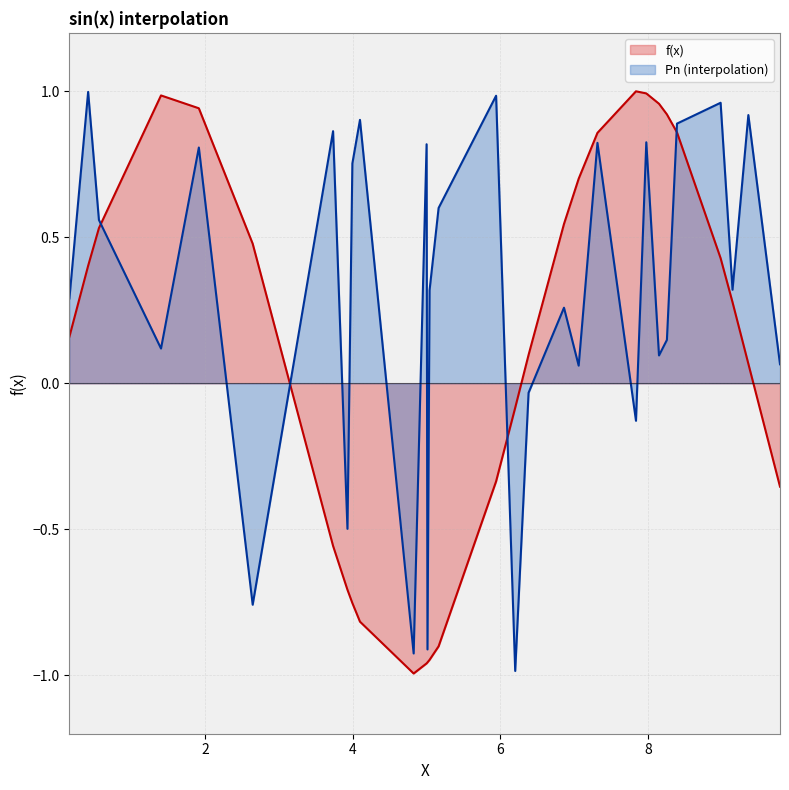

True or false: Pn (interpolation) and f(x) cross at least once.

True